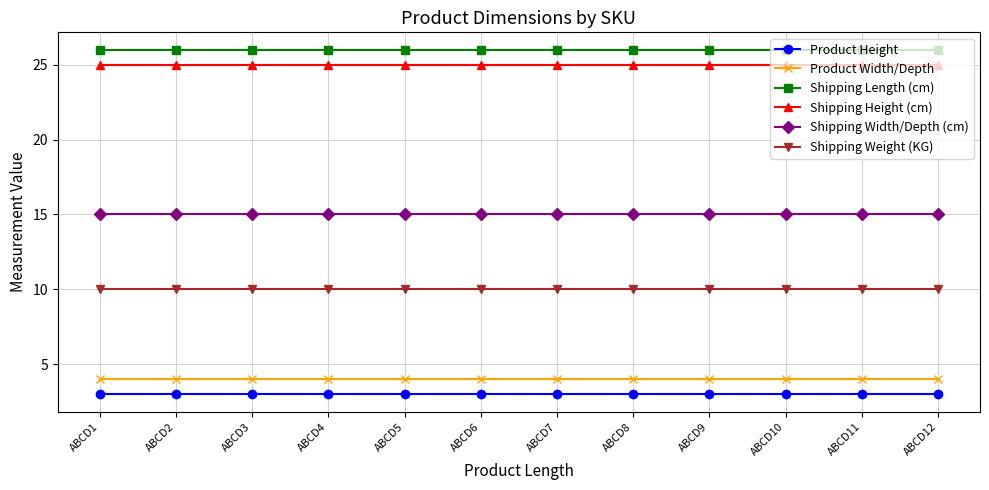

Which series has the largest total across all categories?

Shipping Length (cm)